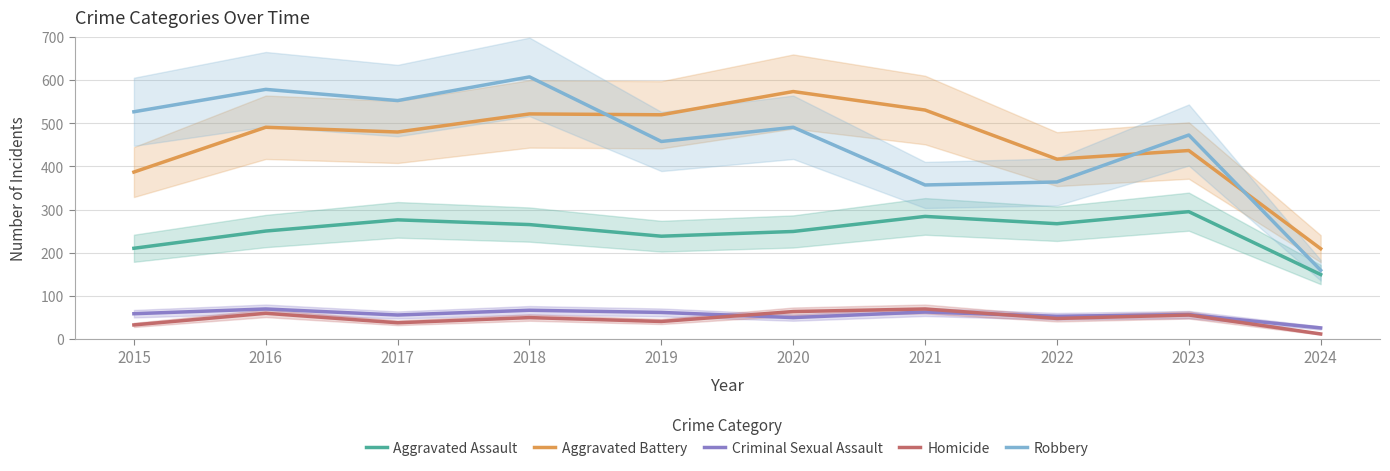

Is it true that Aggravated Assault equals 249 at 2020?

True